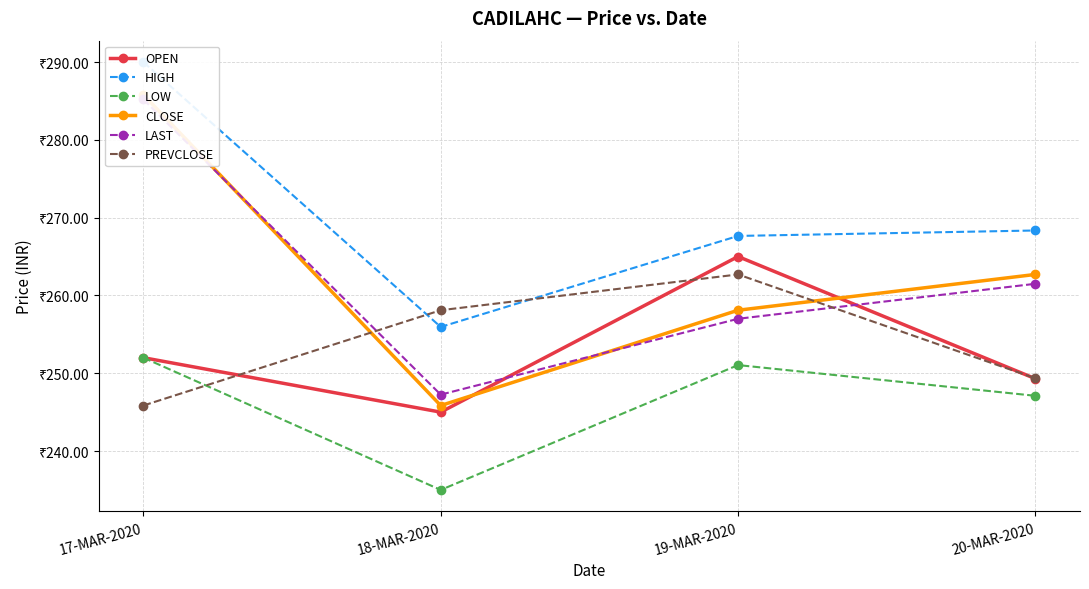

The value of OPEN at 17-MAR-2020 is 252.0. True or false?

True